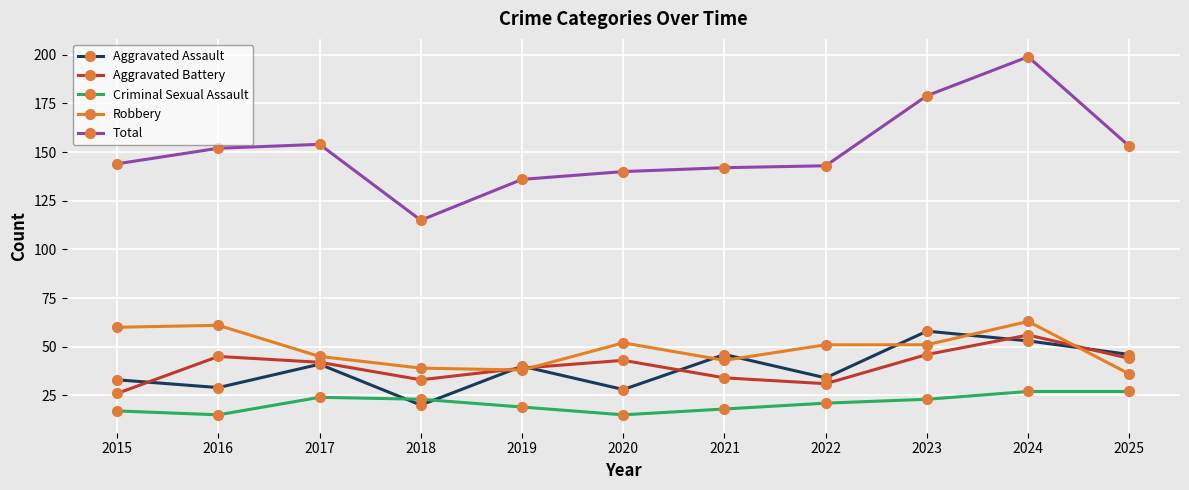

What are all the series names shown in the legend?

Aggravated Assault, Aggravated Battery, Criminal Sexual Assault, Robbery, Total